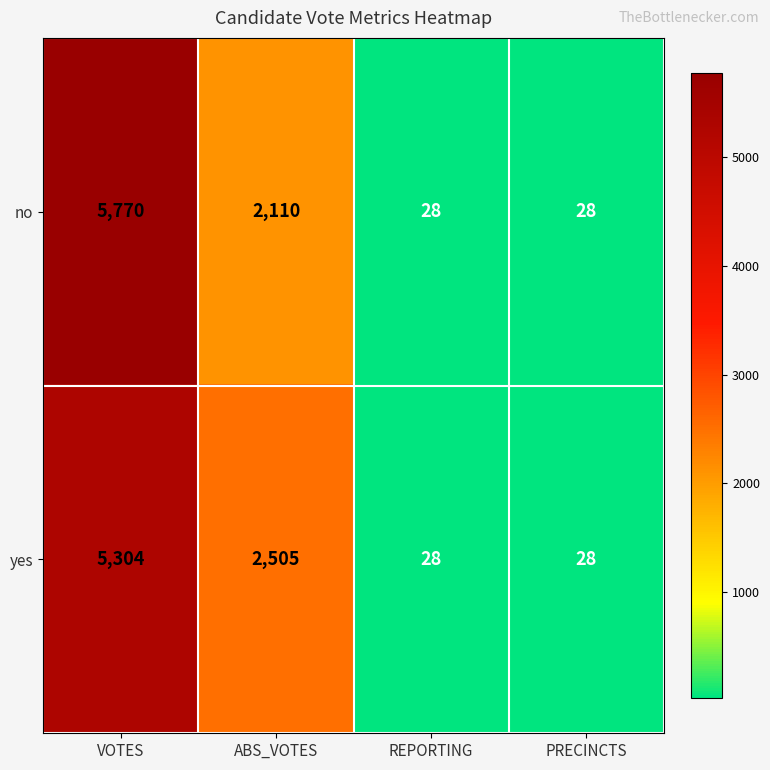

Reading left to right, transcribe all the data shown in this chart.

no: VOTES=5770	ABS_VOTES=2110	REPORTING=28	PRECINCTS=28
yes: VOTES=5304	ABS_VOTES=2505	REPORTING=28	PRECINCTS=28